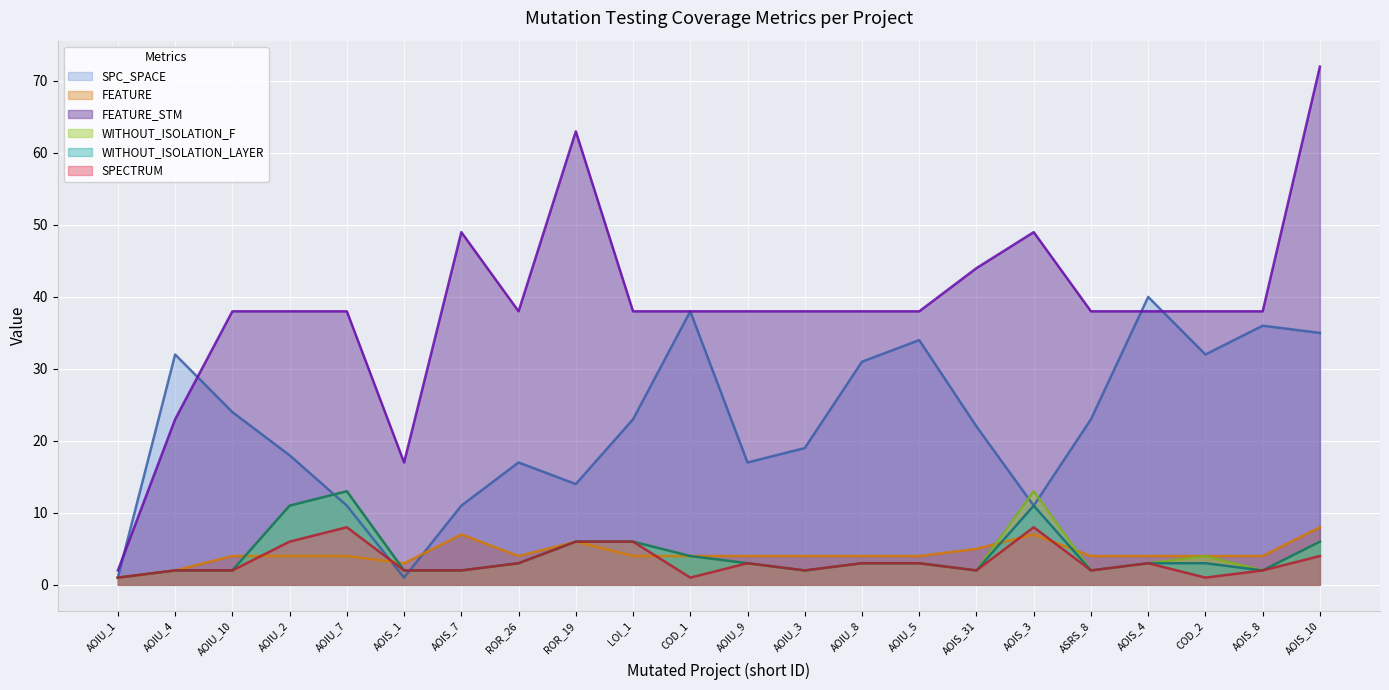

Rank the series by their maximum value, from lowest to highest.

FEATURE, SPECTRUM, WITHOUT_ISOLATION_F, WITHOUT_ISOLATION_LAYER, SPC_SPACE, FEATURE_STM